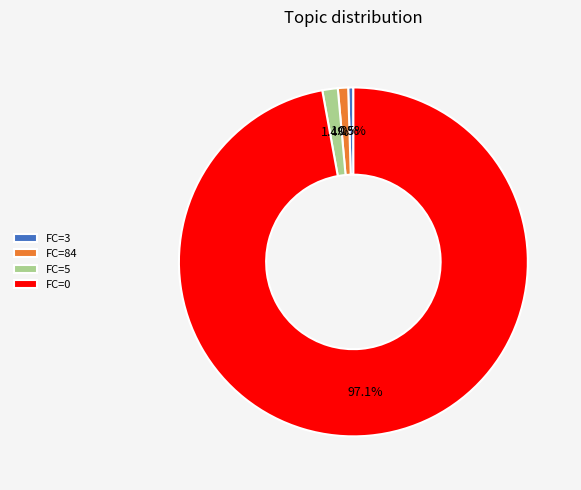

How many segments does this pie chart have?

4